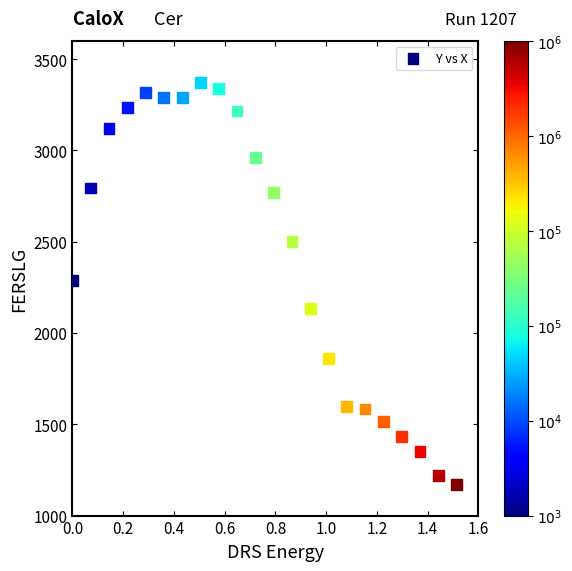

What is the range of X values (max minus min)?

1.5